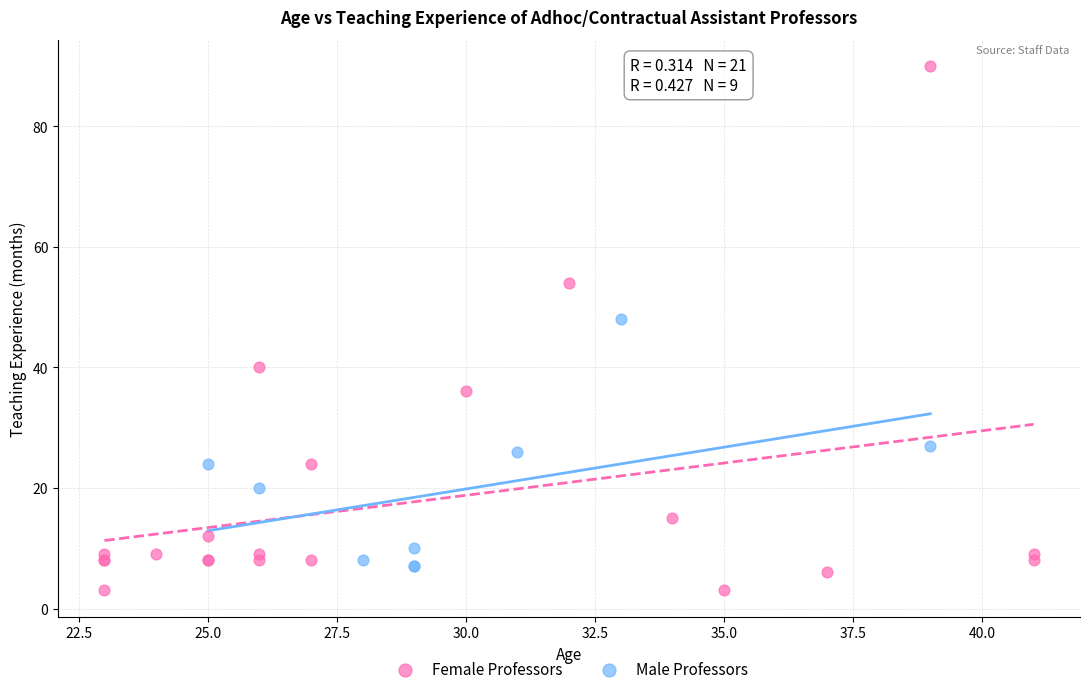

Which series has the largest Y range (max minus min)?

Female Professors